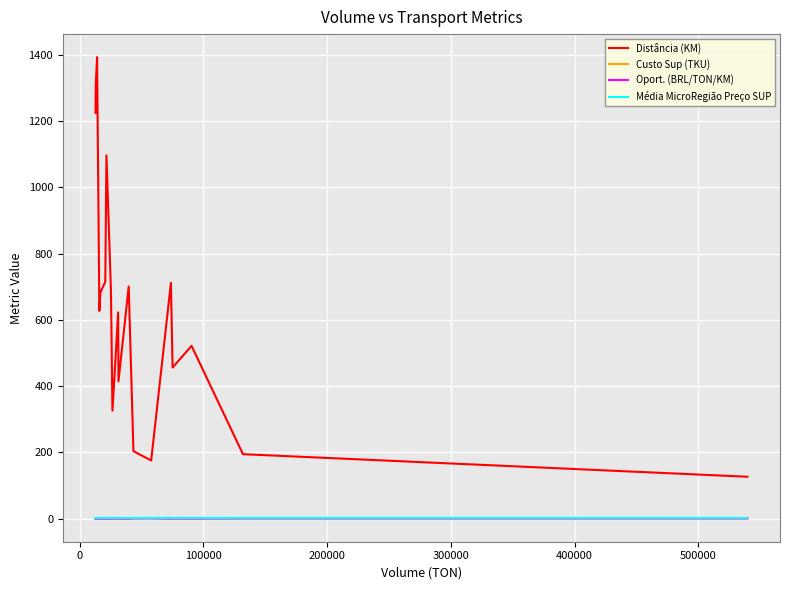

What are all the series names shown in the legend?

Distância (KM), Custo Sup (TKU), Oport. (BRL/TON/KM), Média MicroRegião Preço SUP